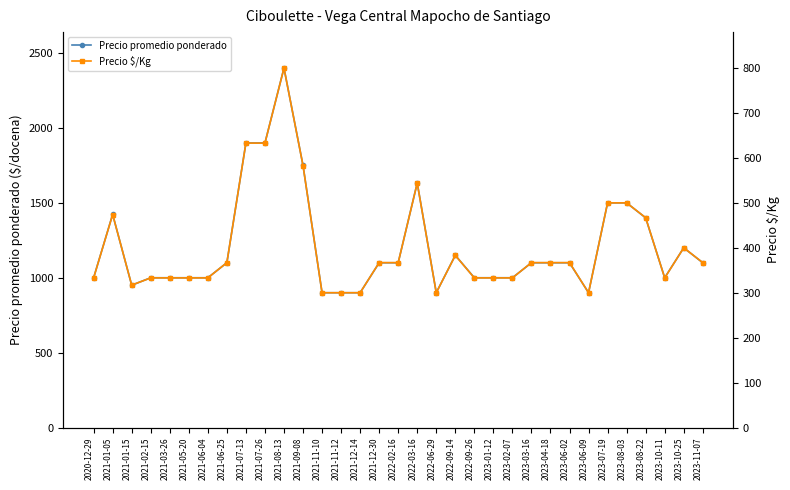

How many lines are shown in the chart?

2